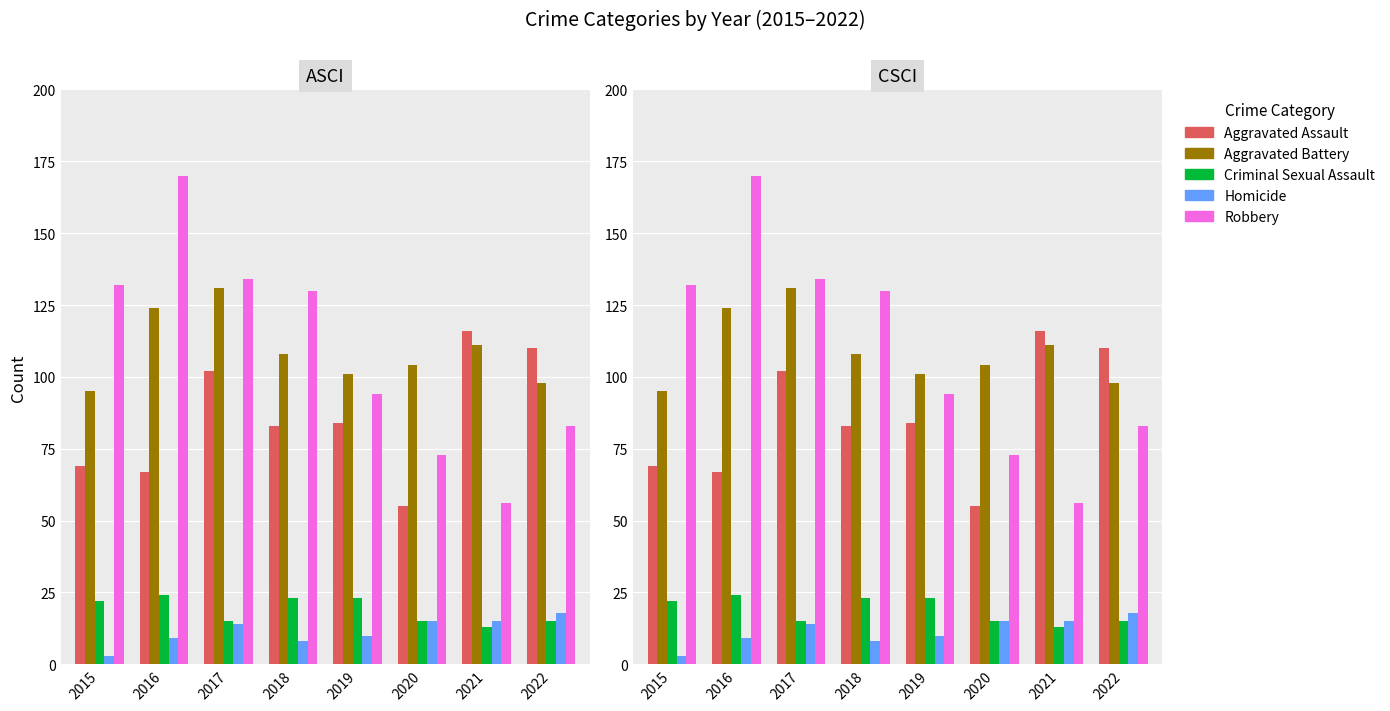

The Criminal Sexual Assault series shows 24 at 2016. True or false?

True